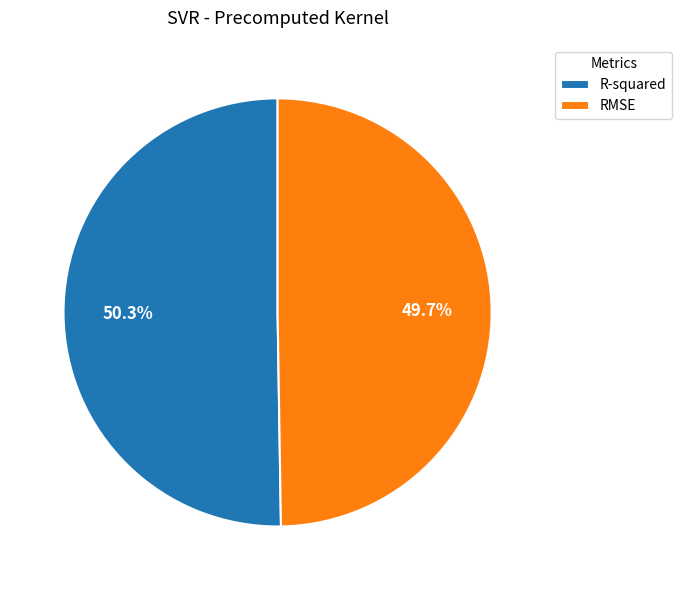

To the nearest percent, what is the average slice percentage?

50%